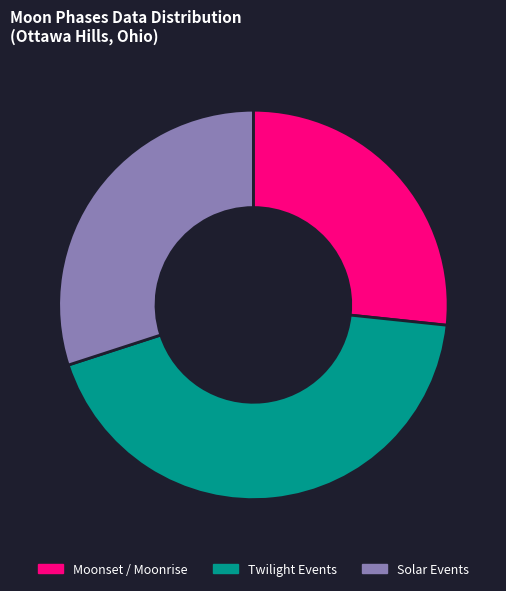

Between Solar Events and Moonset / Moonrise, which is larger?

Solar Events